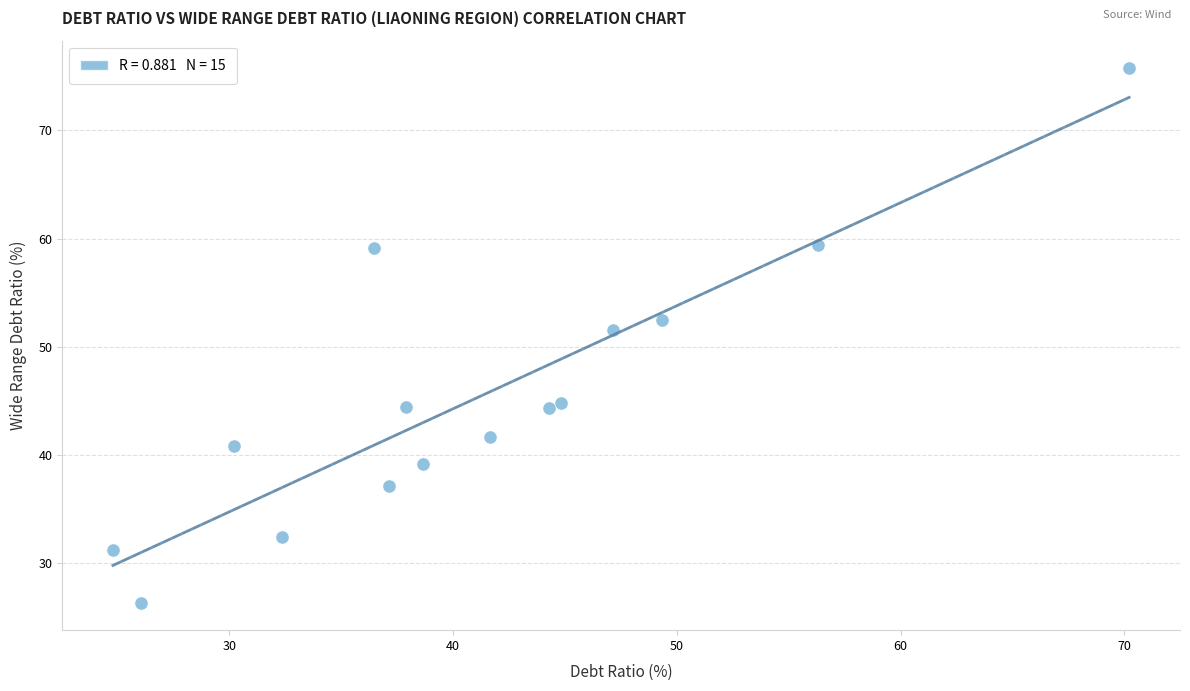

What is the range of X values (max minus min)?

45.4